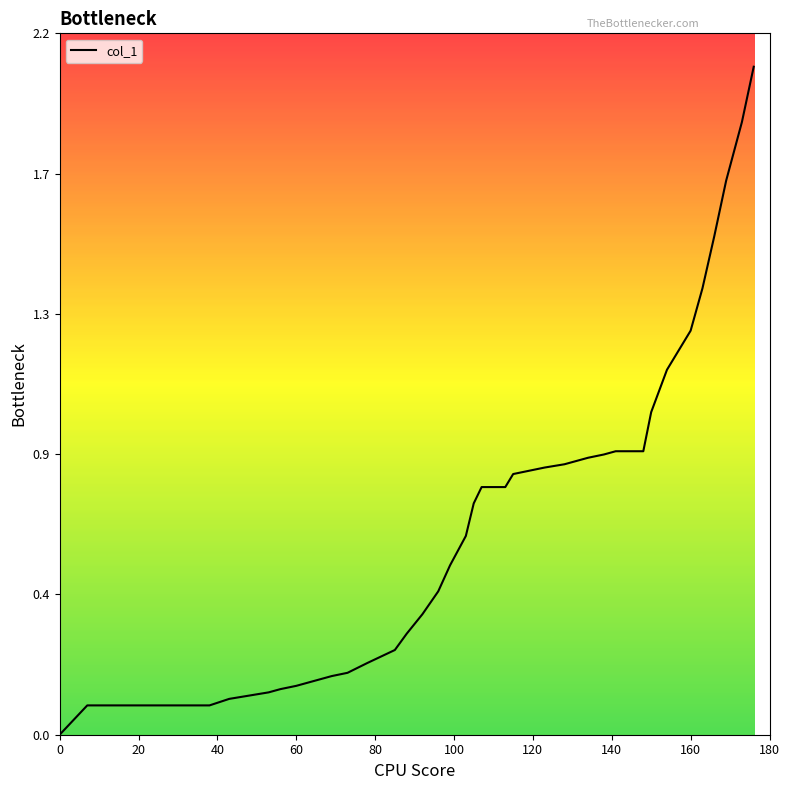

Does the chart display data point markers on the line(s)?

No